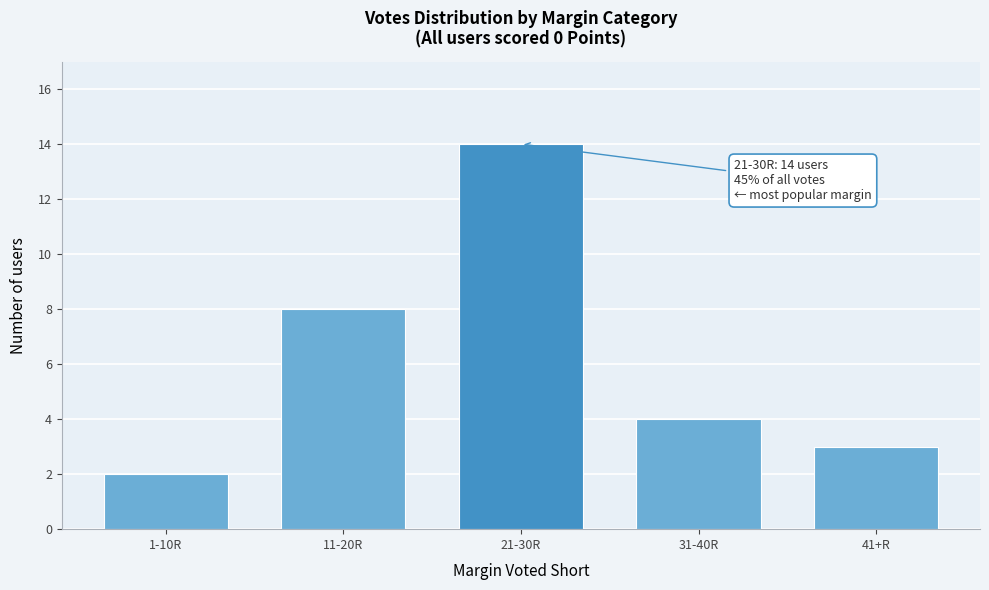

Reading left to right, list all the values displayed in this chart.

1-10R=2	11-20R=8	21-30R=14	31-40R=4	41+R=3